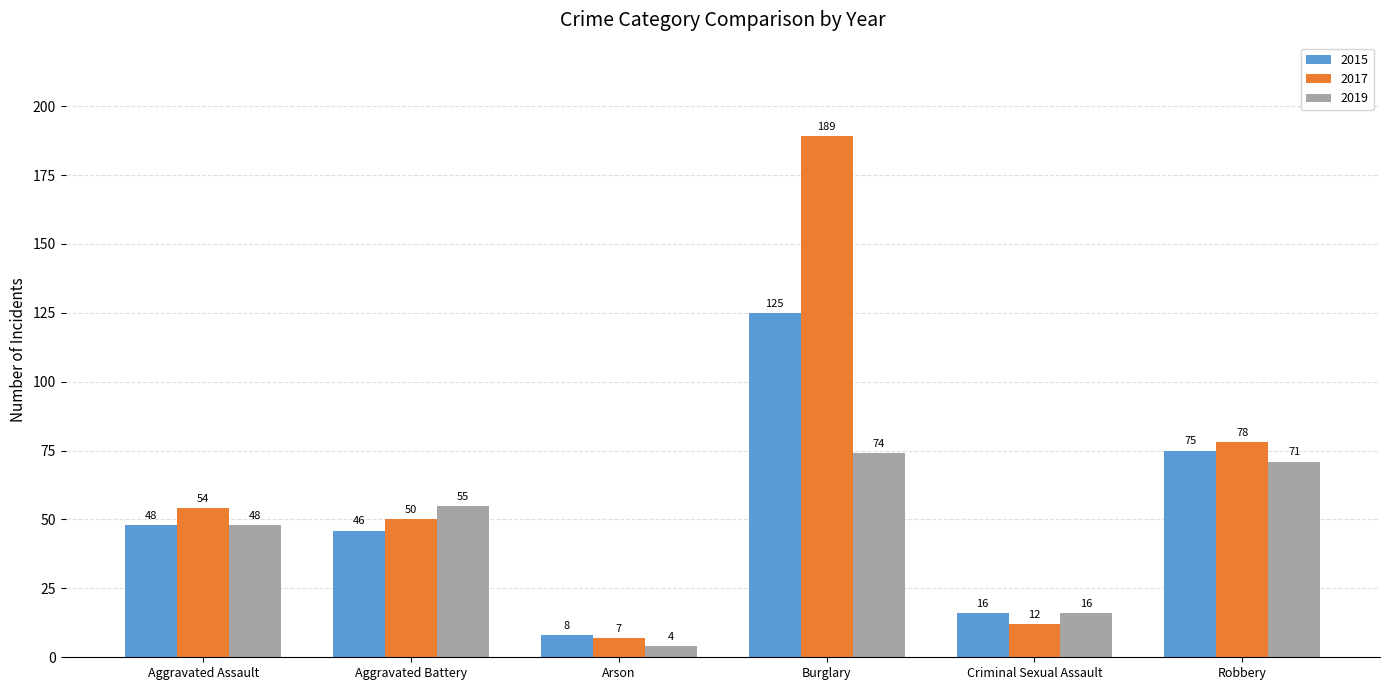

How many bars are there in total?

18